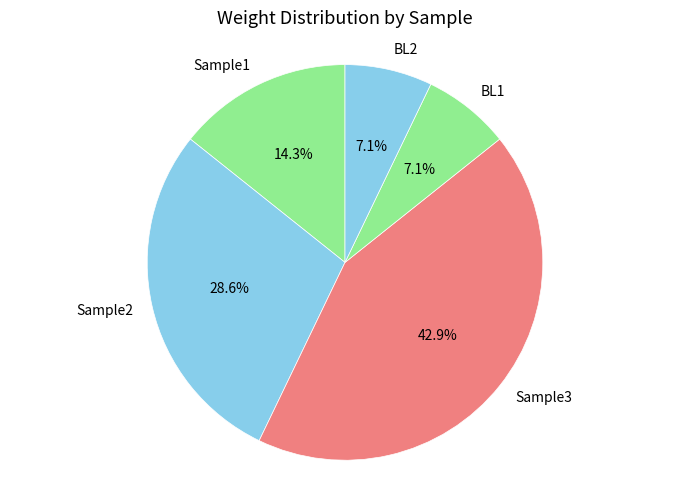

Is the sum of Sample2 and Sample1 greater than half?

No